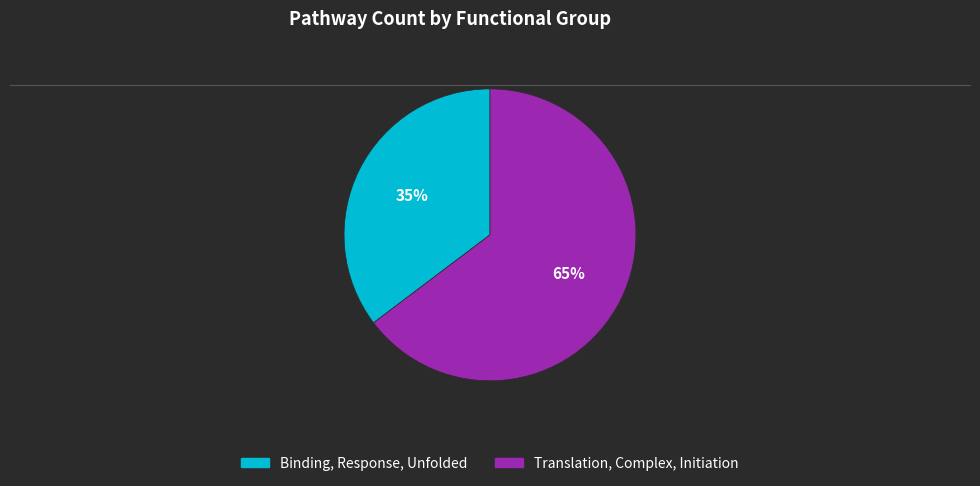

How many segments does this pie chart have?

2